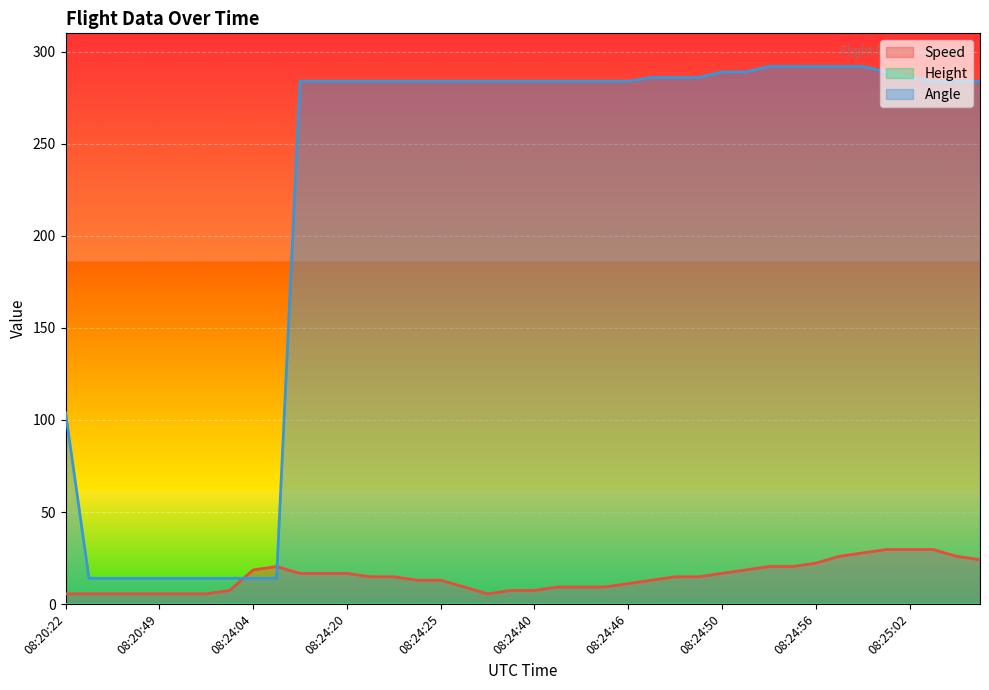

Which series has the largest total across all categories?

Angle